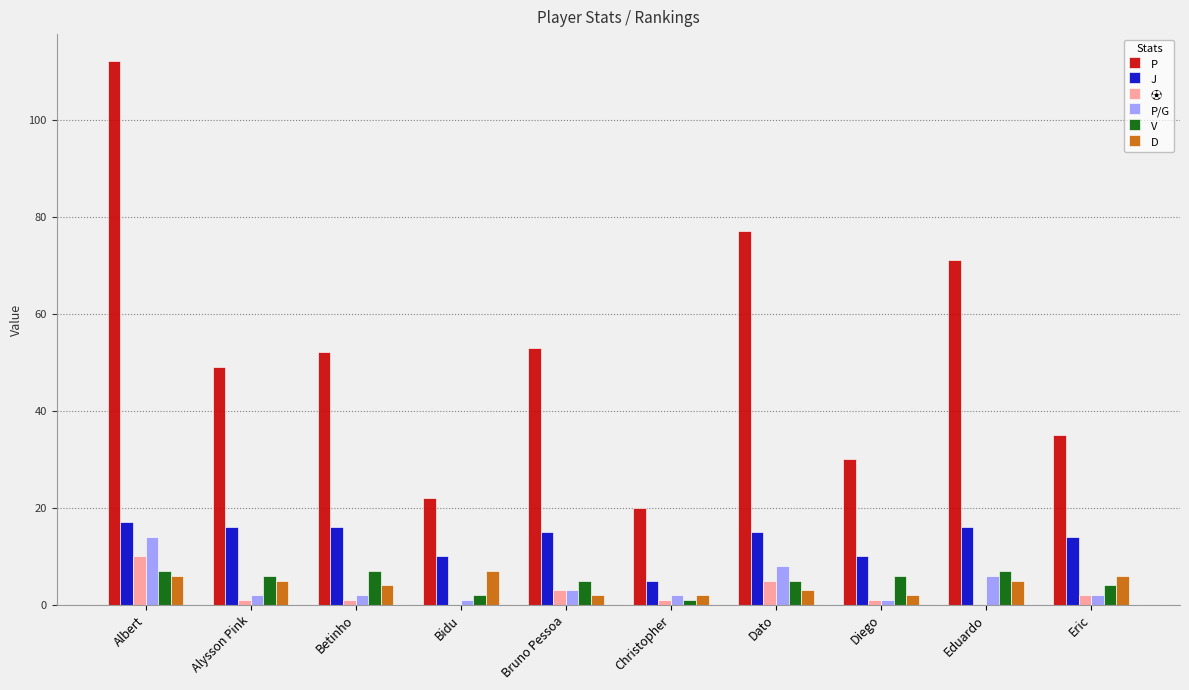

At which category is the sum across all series the highest?

Albert